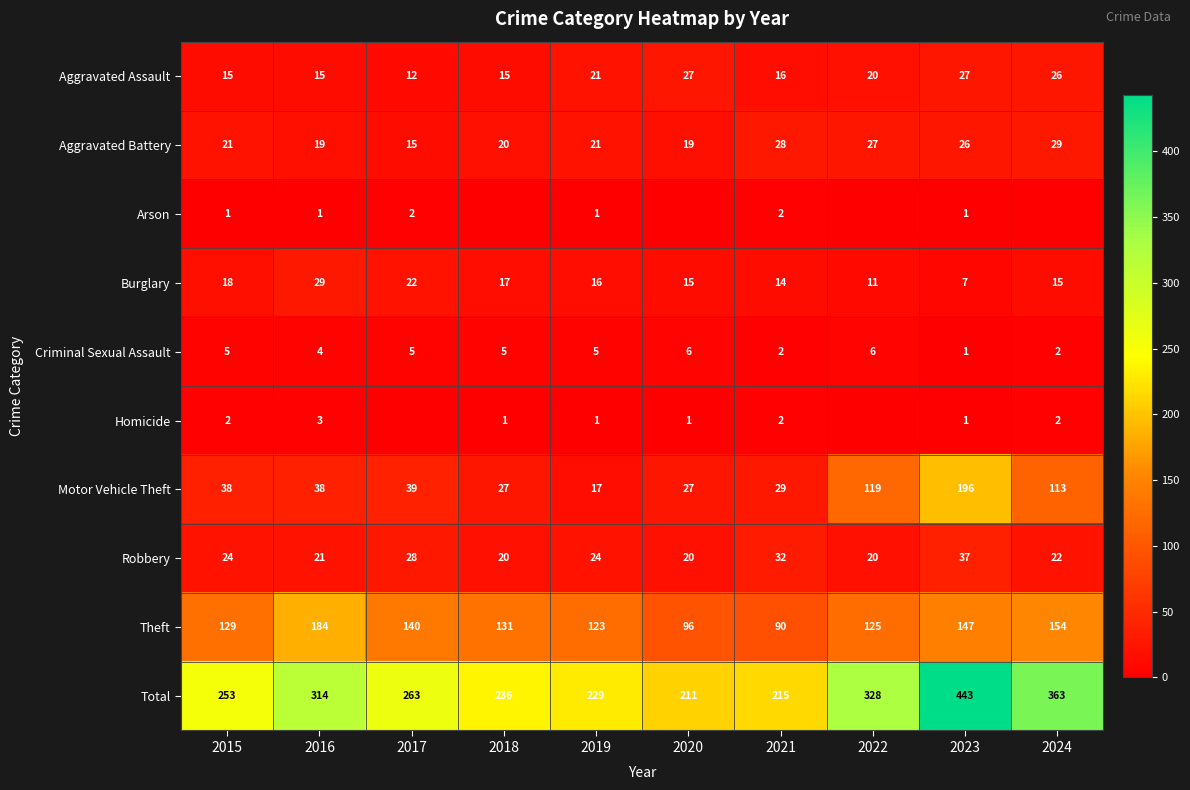

Is the value of Arson at 2019 greater than the value of Burglary at 2021?

No